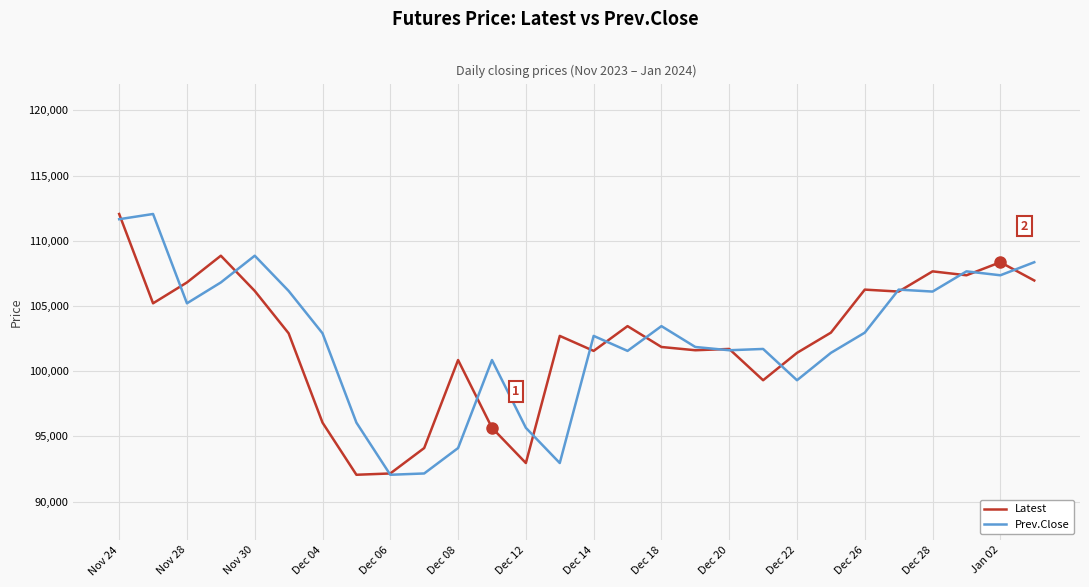

What is the greatest value displayed?

112050